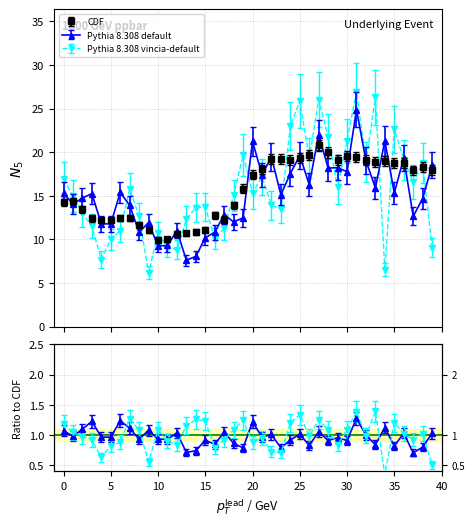

Read the value at 8.

11.7